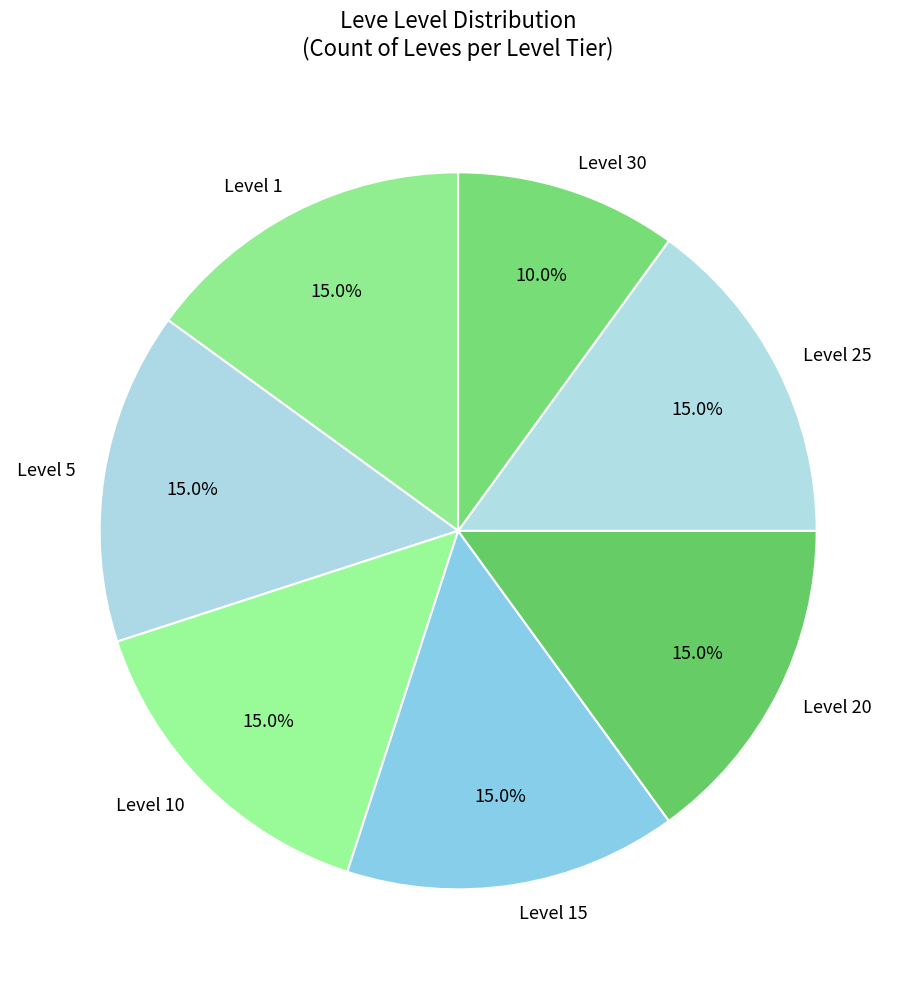

What is the smallest slice in the pie chart?

Level 30